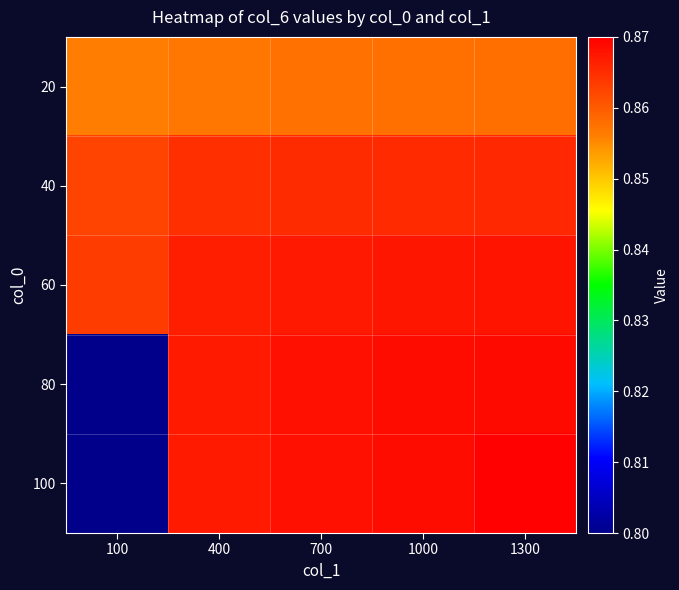

At which category is the sum across all series the highest?

1300